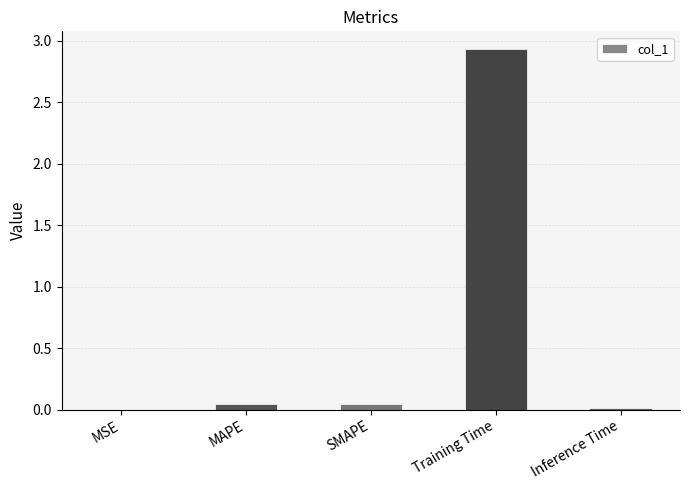

How many distinct data groups are displayed?

1